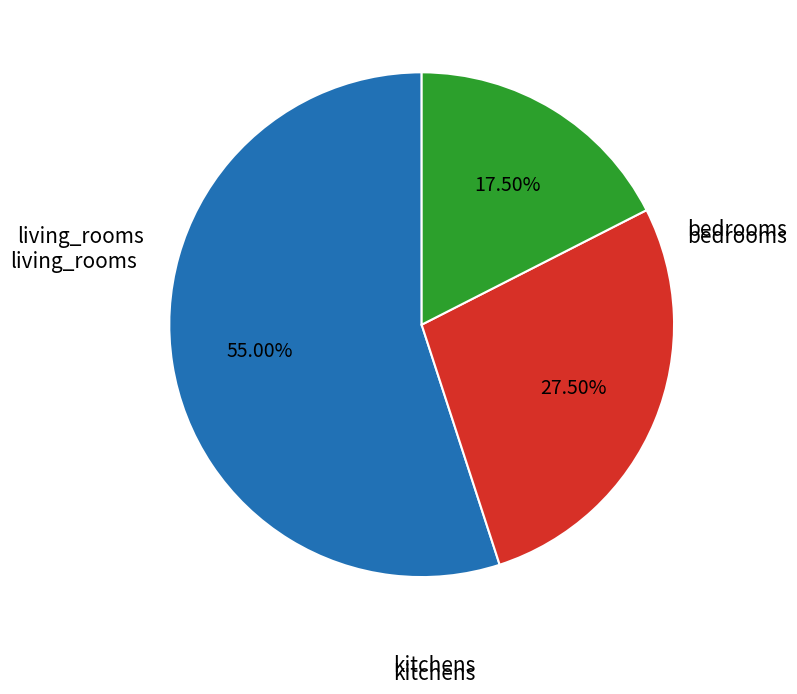

How many segments does this pie chart have?

3